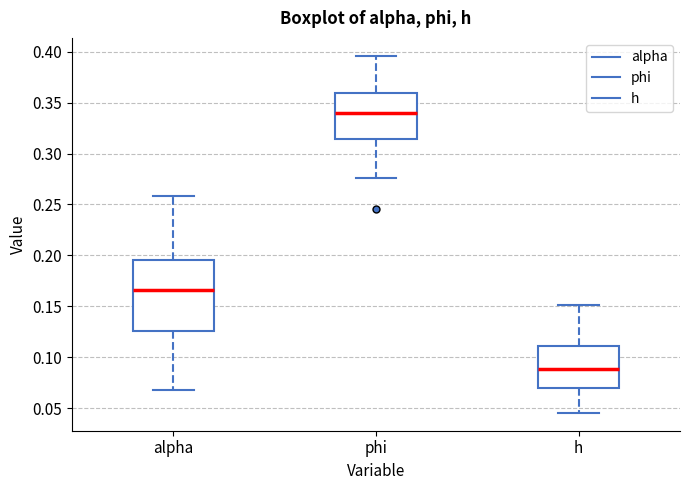

Where is the upper edge of the box for alpha on the y-axis? The values are not printed on the chart, so give them approximately, as read against the axis.

0.195